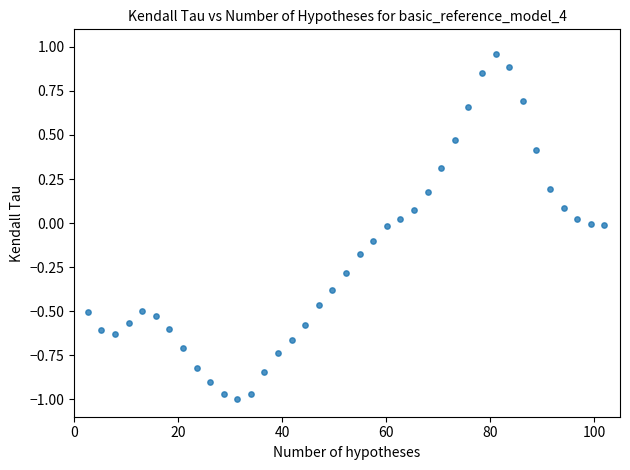

What is the range of Y values (max minus min)?

2.0